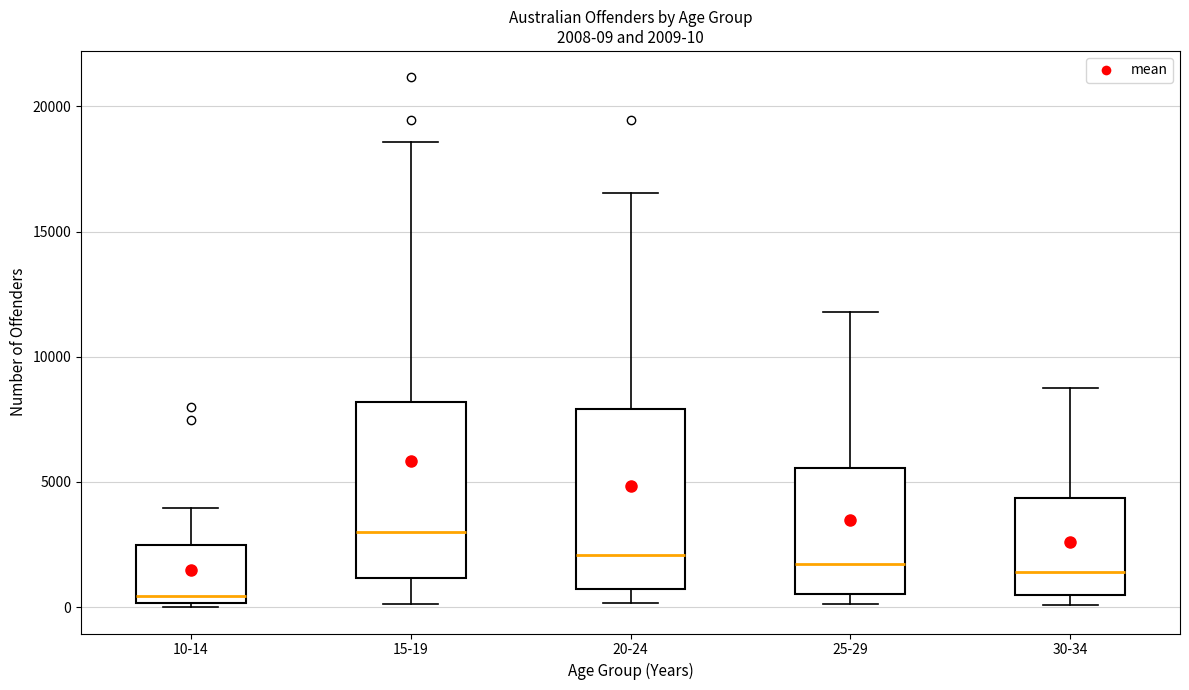

Which box has the highest median line?

15-19